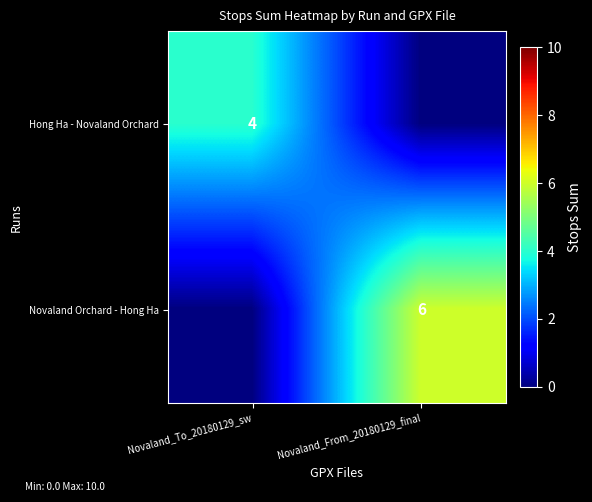

Is the value of Hong Ha - Novaland Orchard at Novaland_To_20180129_sw greater than the value of Novaland Orchard - Hong Ha at Novaland_From_20180129_final?

No